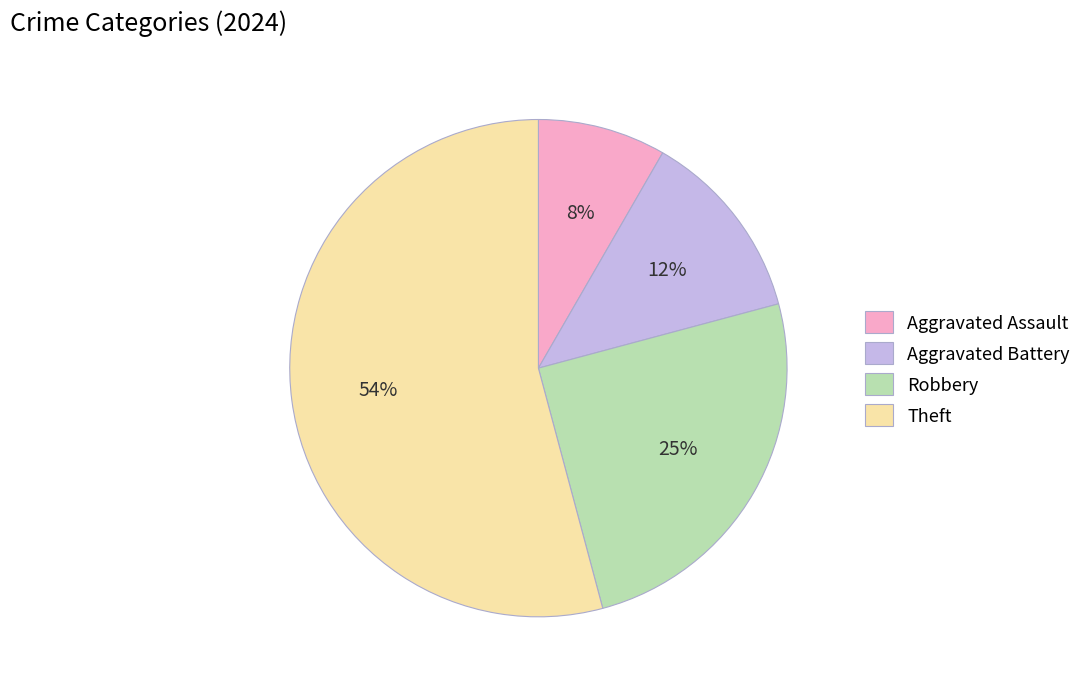

To the nearest percent, what is the average slice percentage?

25%